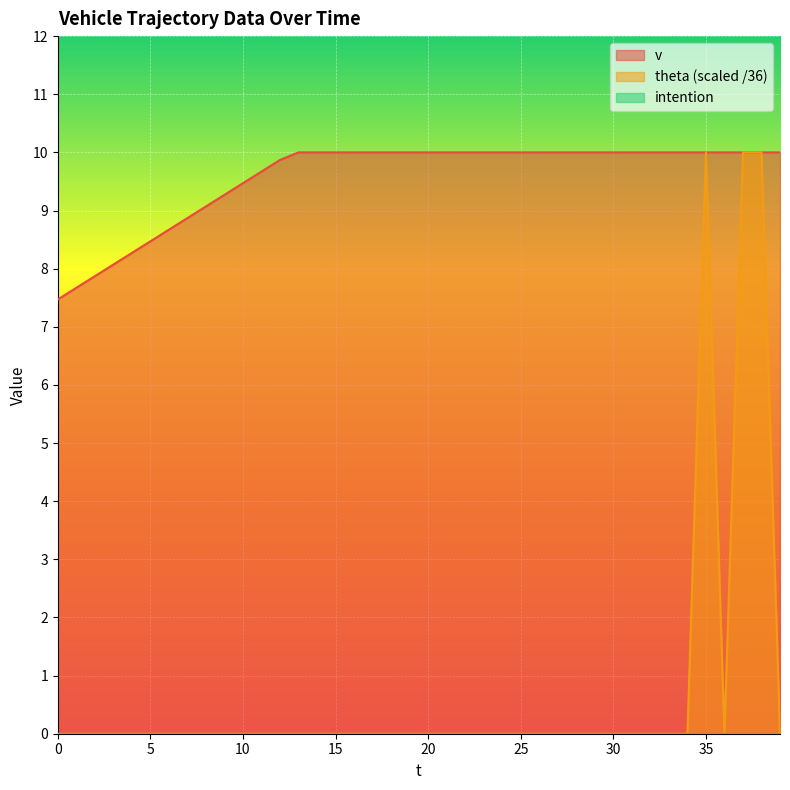

True or false: theta and v cross at least once.

False